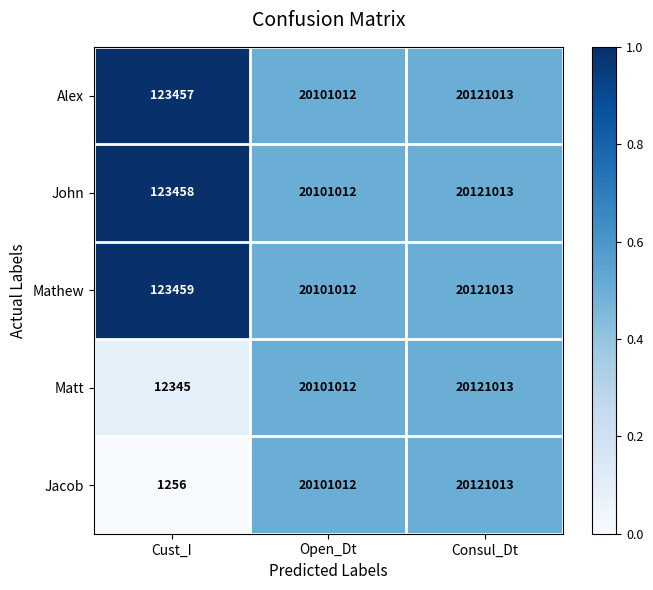

Rank the categories by Matt value from lowest to highest.

Cust_I, Open_Dt, Consul_Dt